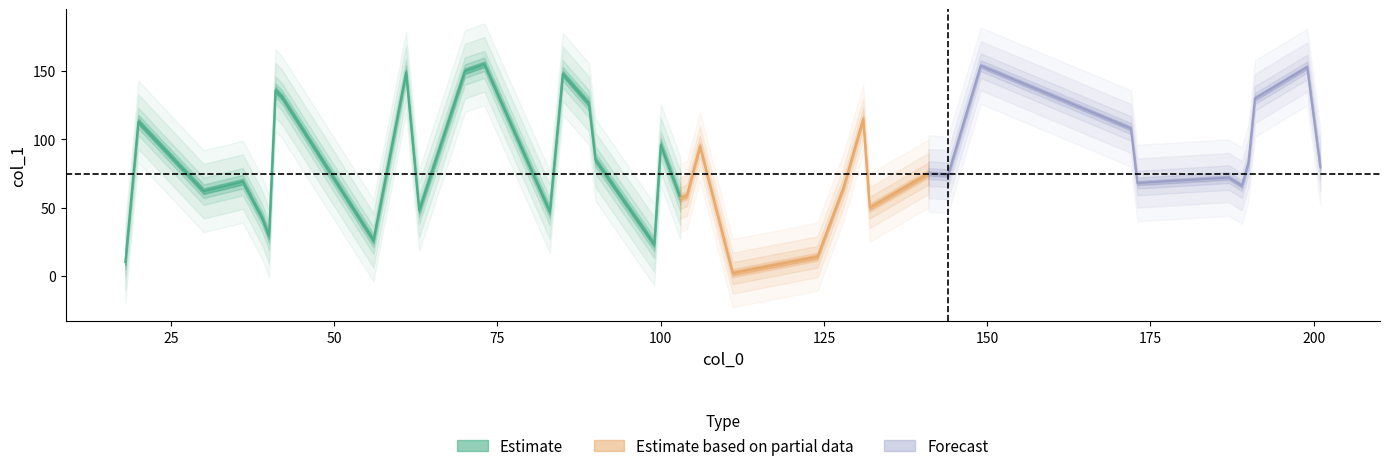

What is the value of the col_1 point at the 17th from the left?

29